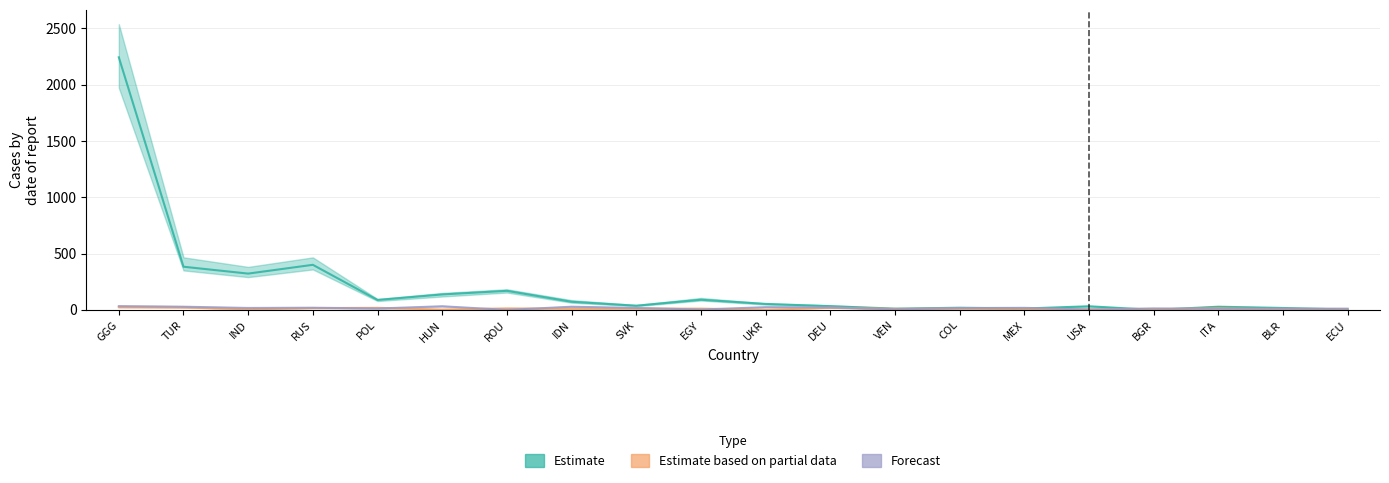

How many times do Forecast and Estimate cross each other?

5